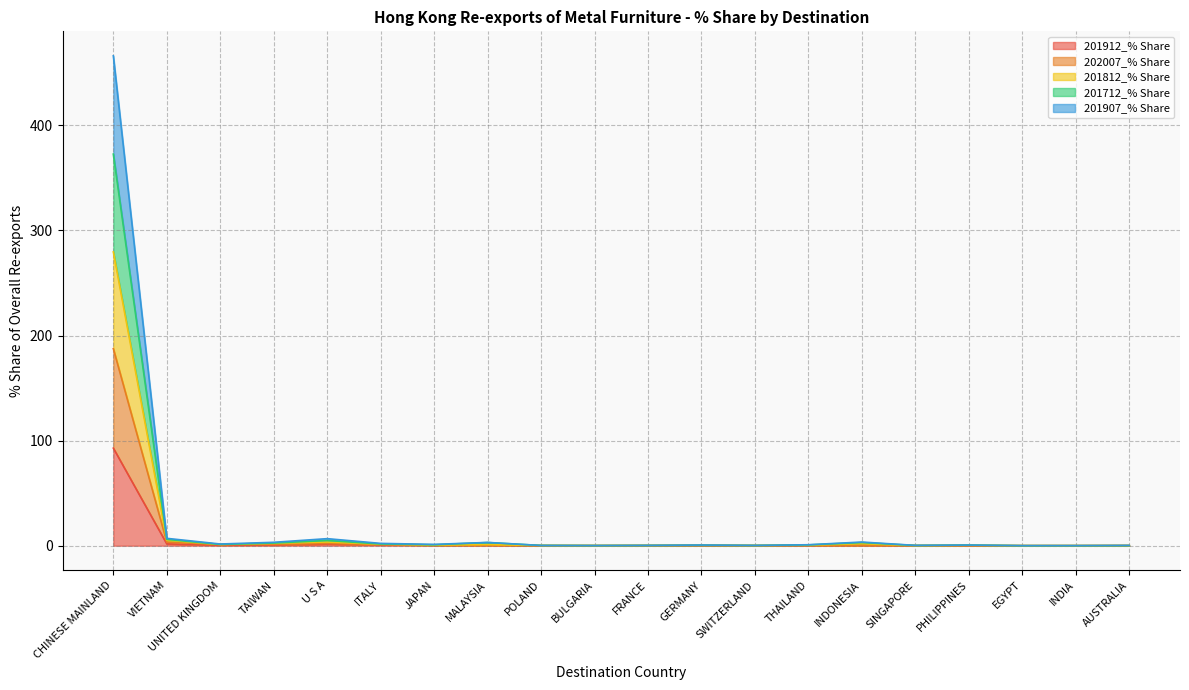

Which has a higher value, U S A or ITALY?

U S A